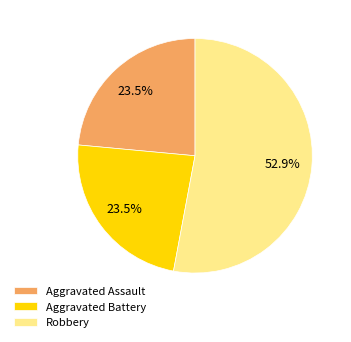

Approximately how many times larger is the value at Aggravated Assault compared to Aggravated Battery?

1.0